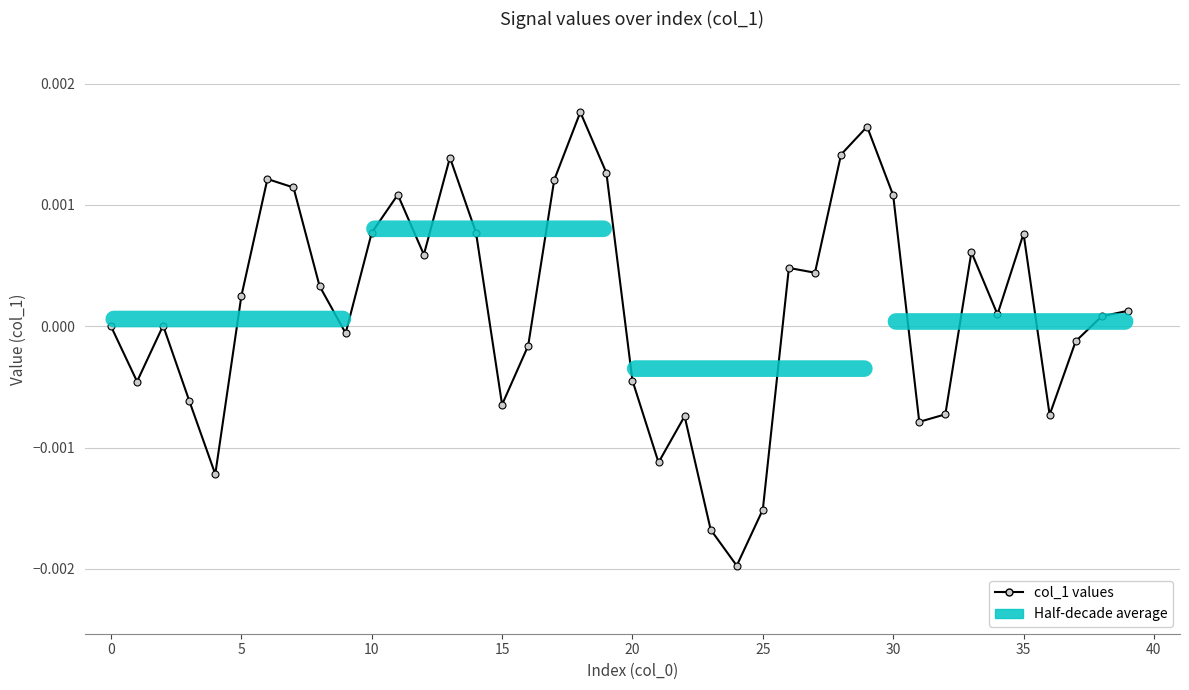

How many lines are shown in the chart?

1